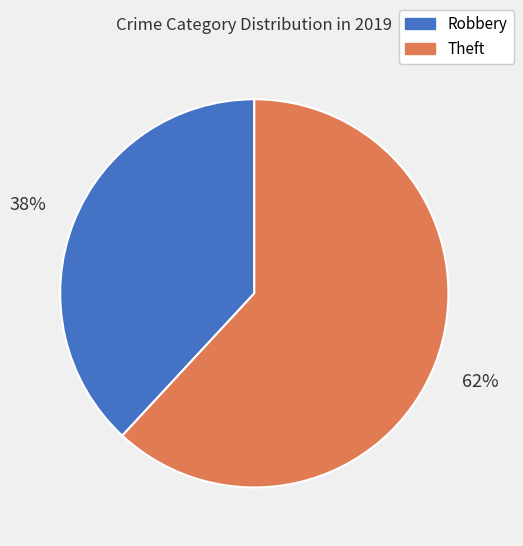

What percentage is the Robbery slice, to the nearest percent?

38%